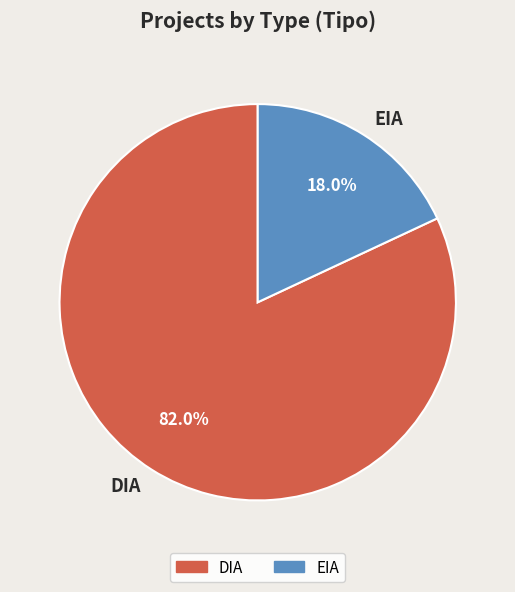

Rank the categories by value from lowest to highest.

EIA, DIA